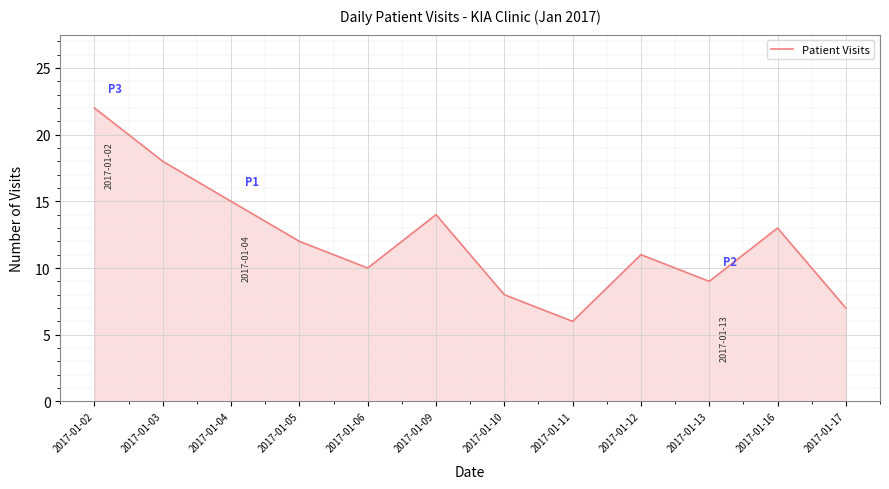

How many values are below 12?

6